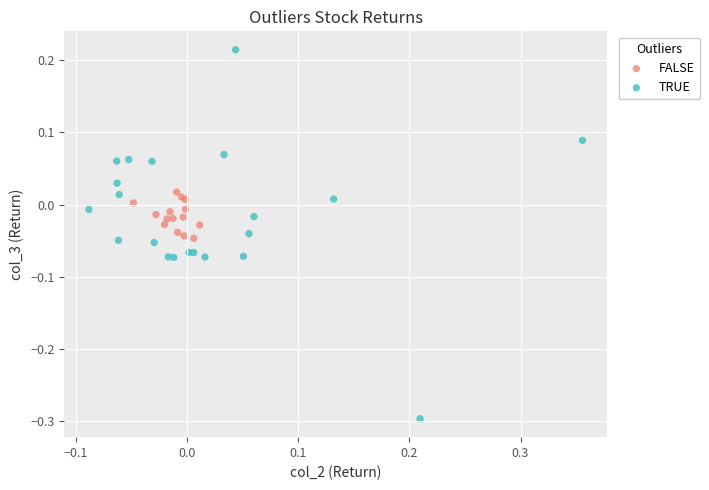

Which series contains the highest Y value?

TRUE